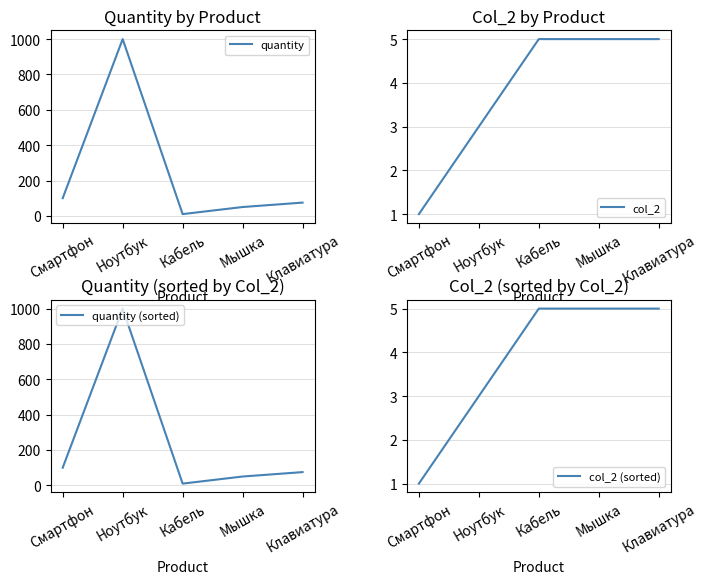

Is it true that quantity (sorted) equals 61 at Смартфон?

False